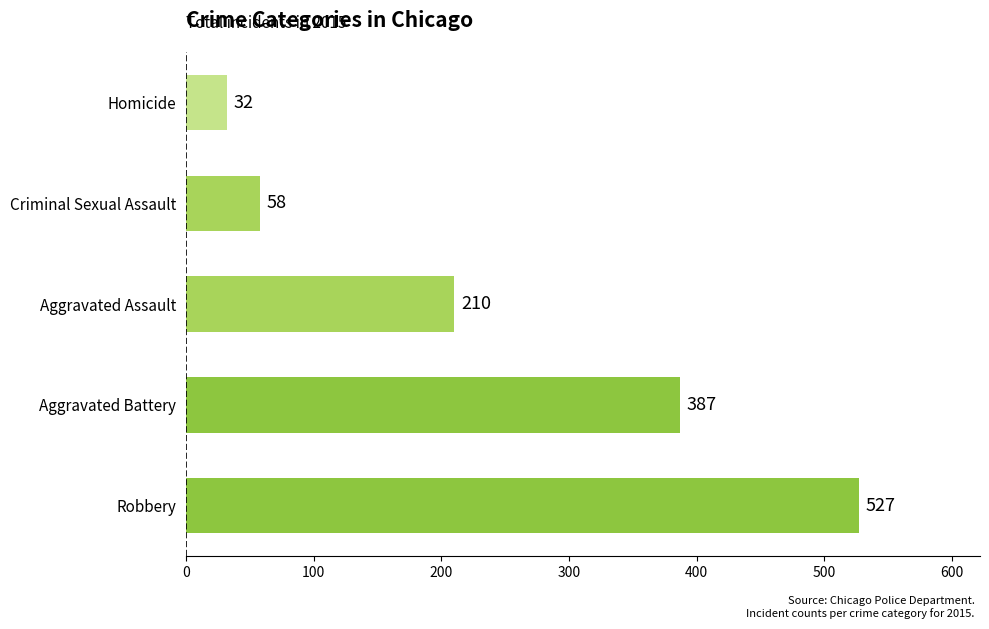

True or false: the data shows 527 at Robbery.

True